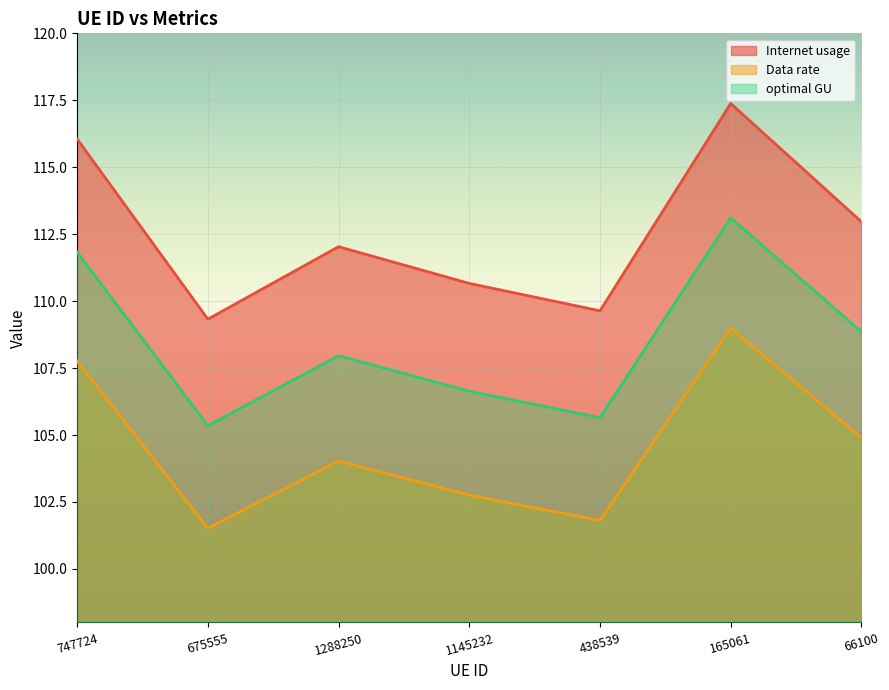

How many data points does each series have?

7